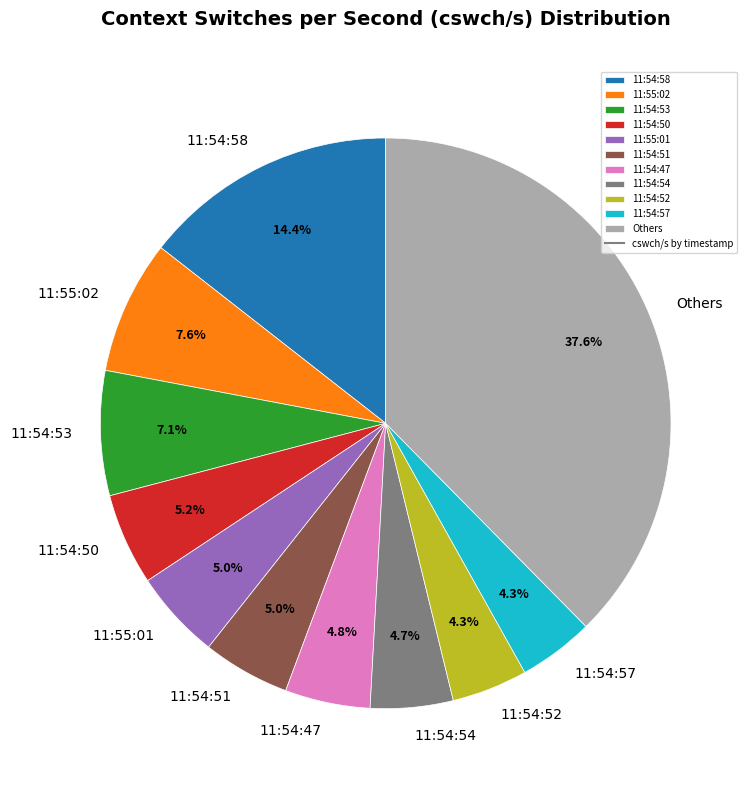

Which category has the biggest portion of the pie?

Others